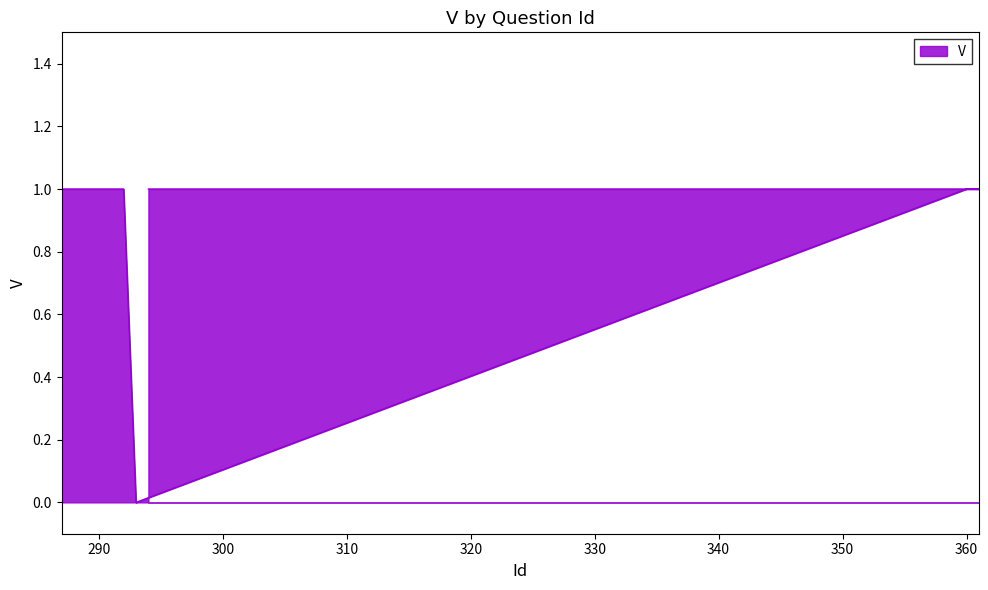

What is the value of the 3rd point from the left?

1